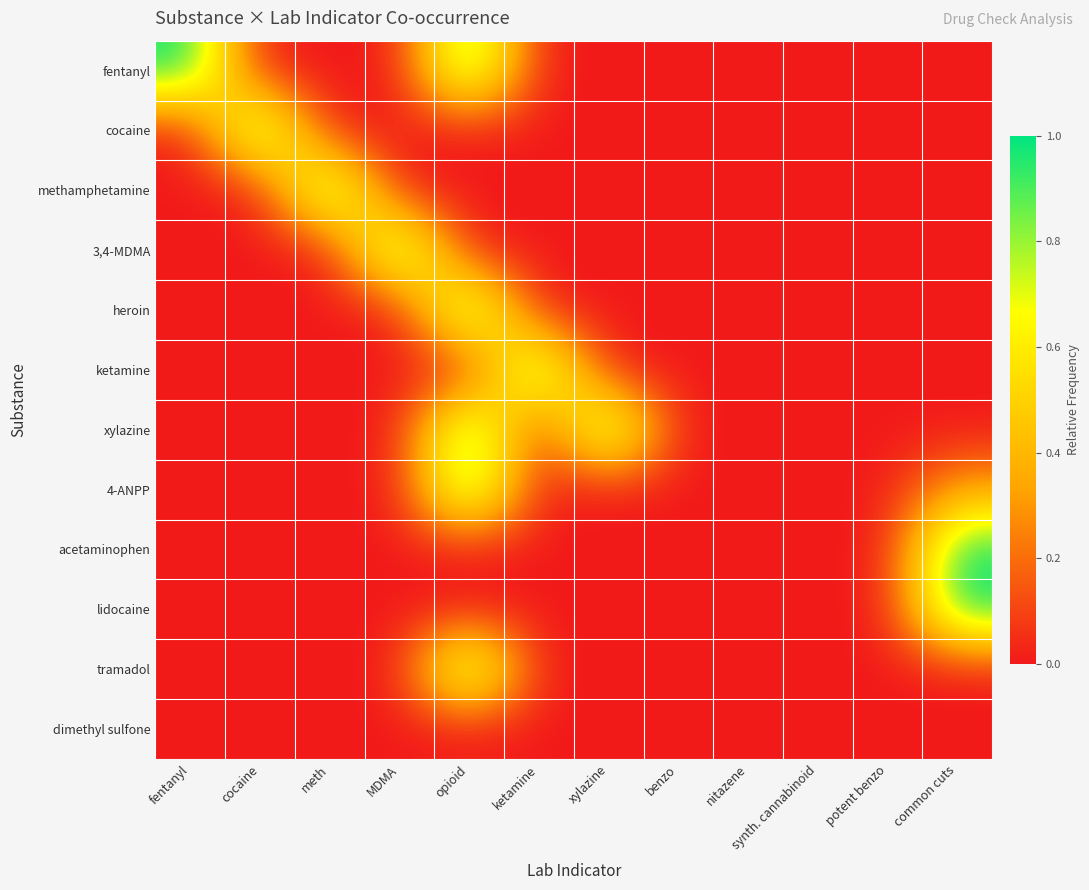

Rank the series at MDMA from lowest to highest value.

fentanyl, cocaine, methamphetamine, heroin, ketamine, xylazine, 4-ANPP, acetaminophen, lidocaine, tramadol, dimethyl sulfone, 3,4-MDMA